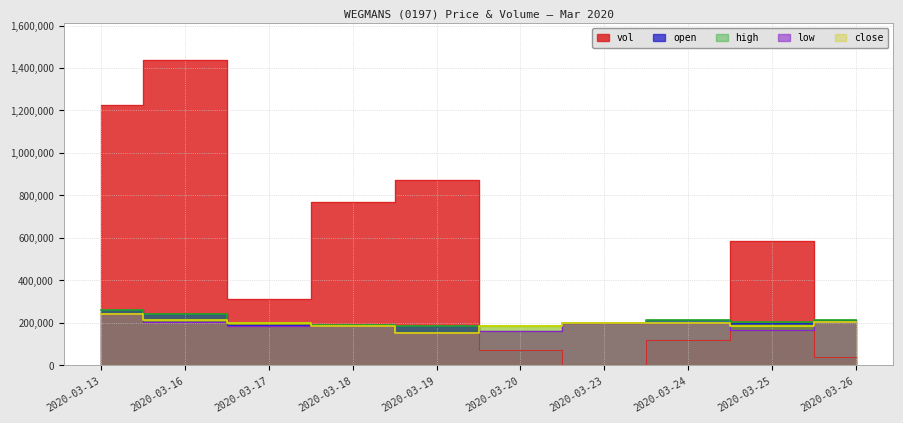

True or false: low and high cross at least once.

False